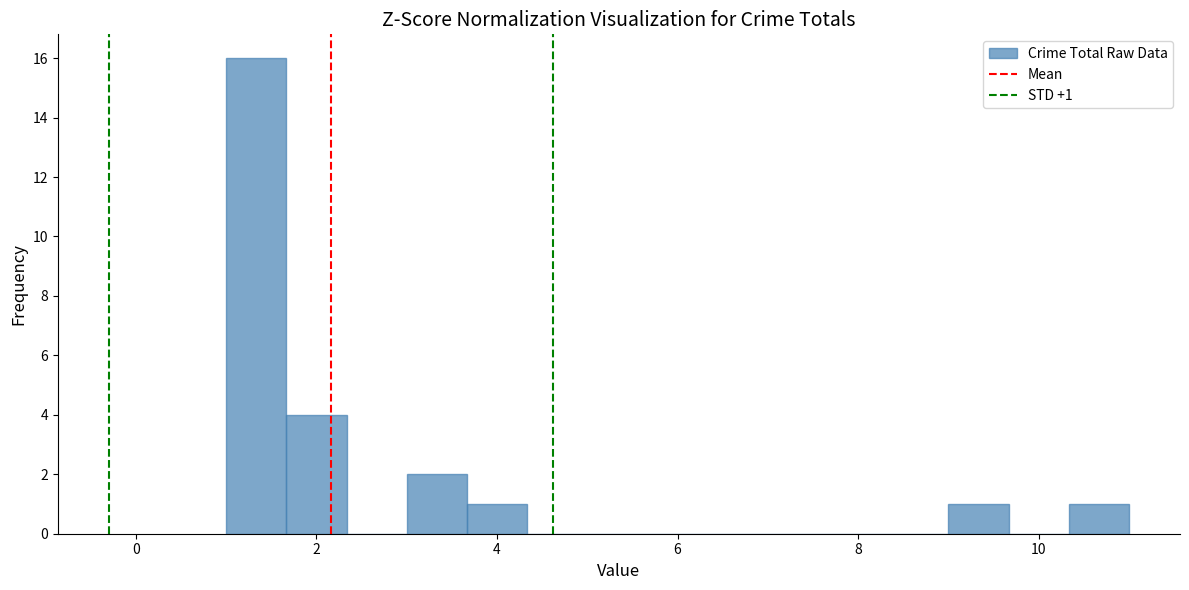

Read against the x-axis, roughly where is the centre of the tallest bar?

1.4